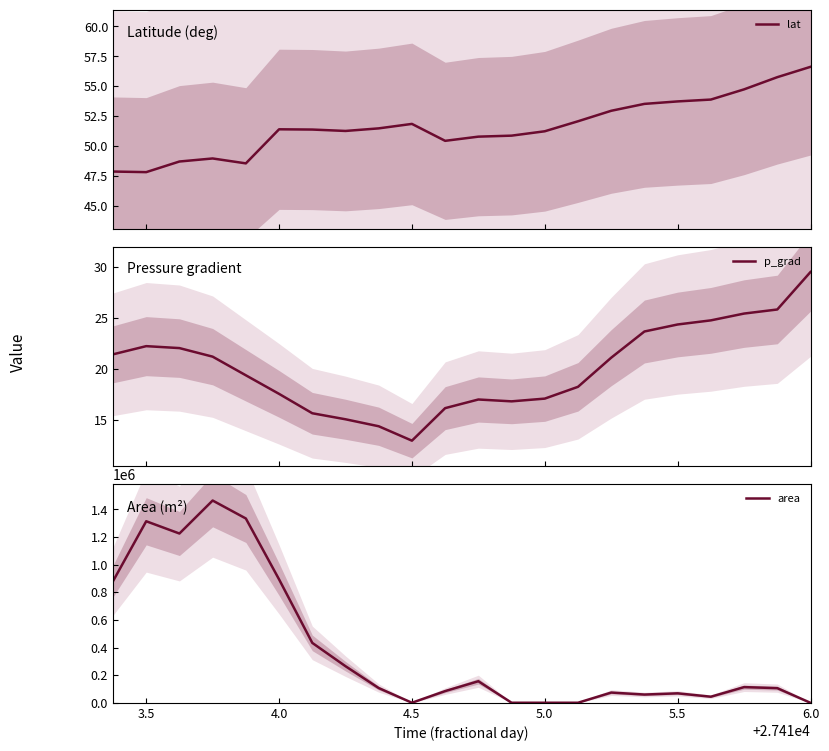

True or false: p_grad and lat cross at least once.

False